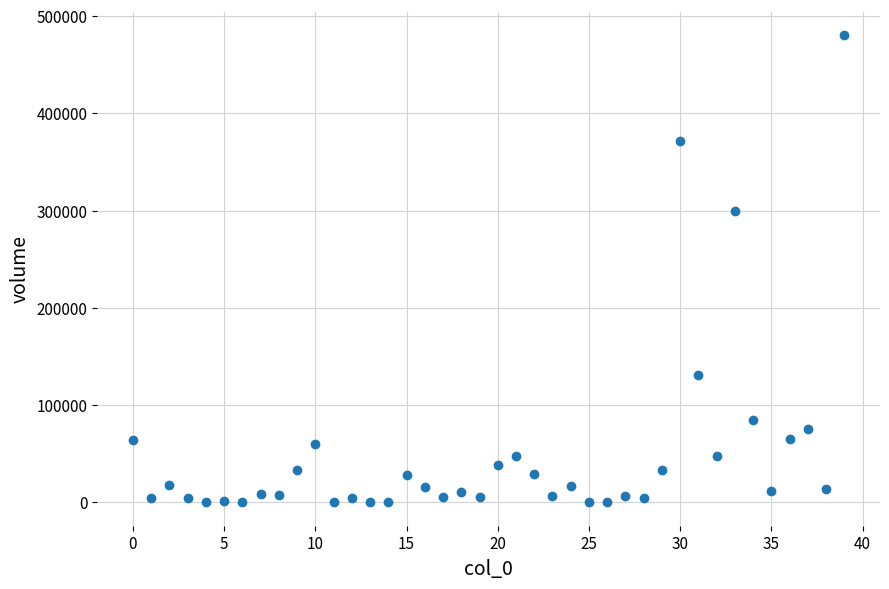

What is the range of Y values (max minus min)?

480469.6